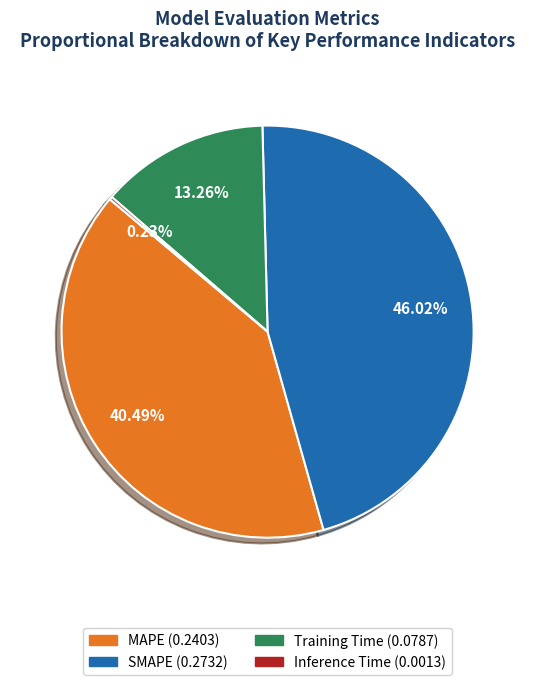

Does MAPE represent more than half of the total?

No